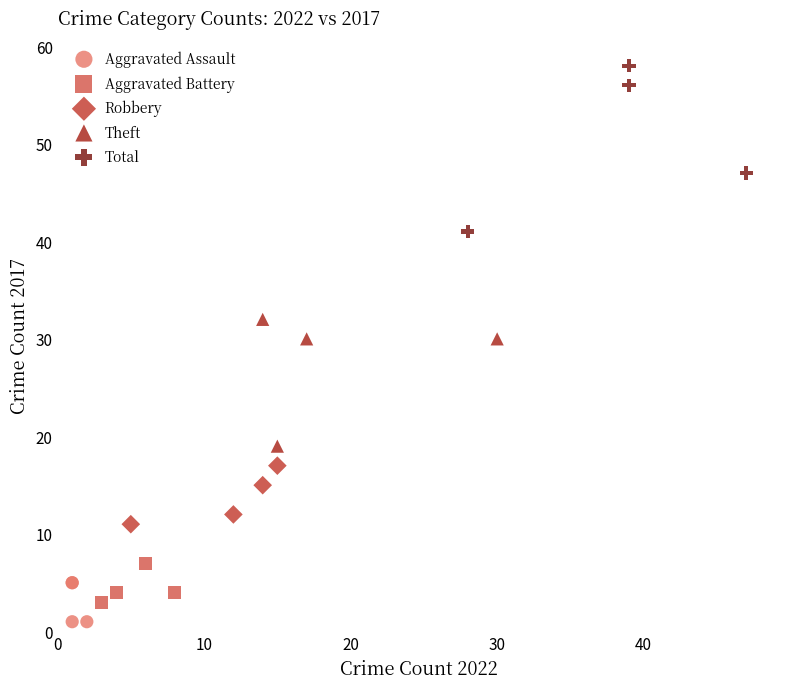

Which series reaches the maximum Y coordinate?

Total